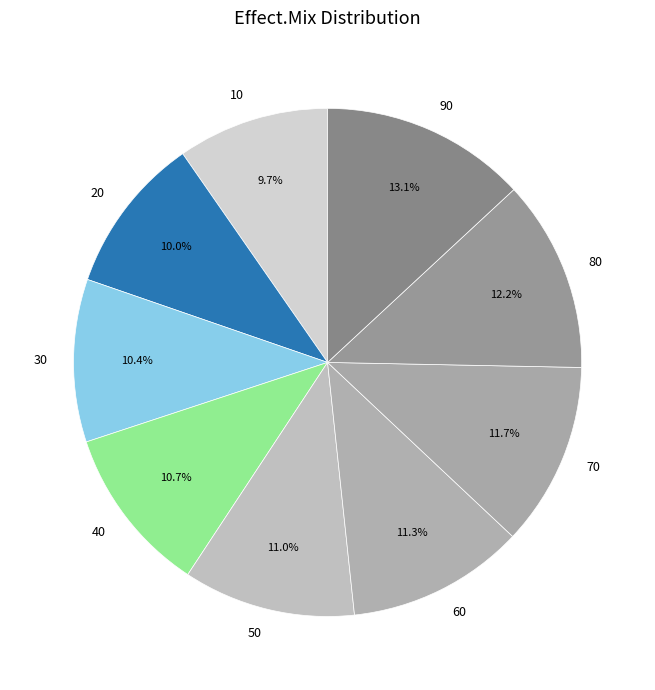

To the nearest percent, what portion does 30 represent?

10%